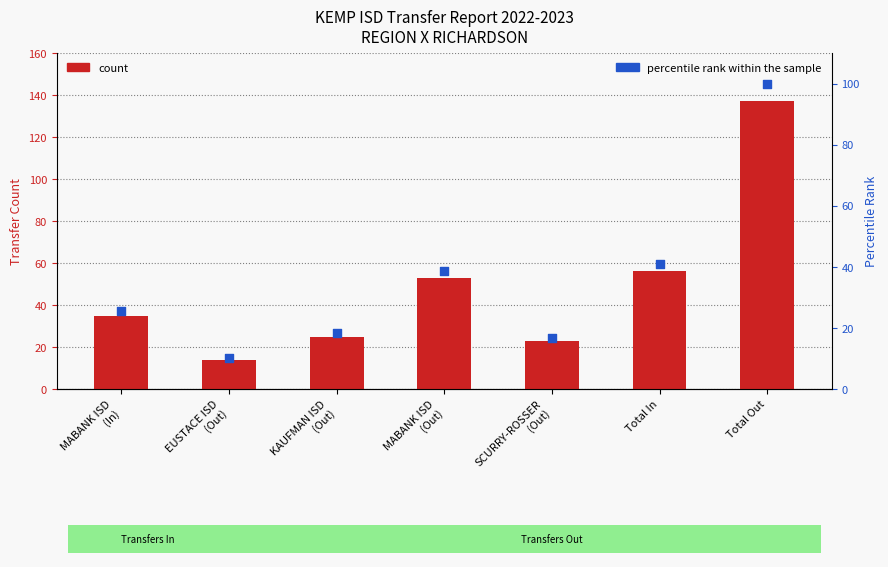

What is the total value across all series at EUSTACE ISD
(Out)?

24.2